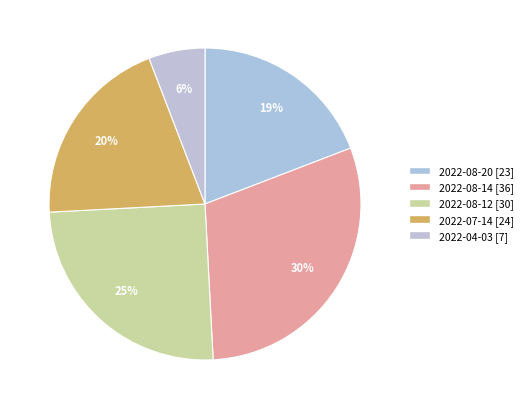

To the nearest percent, what is the average slice percentage?

20%